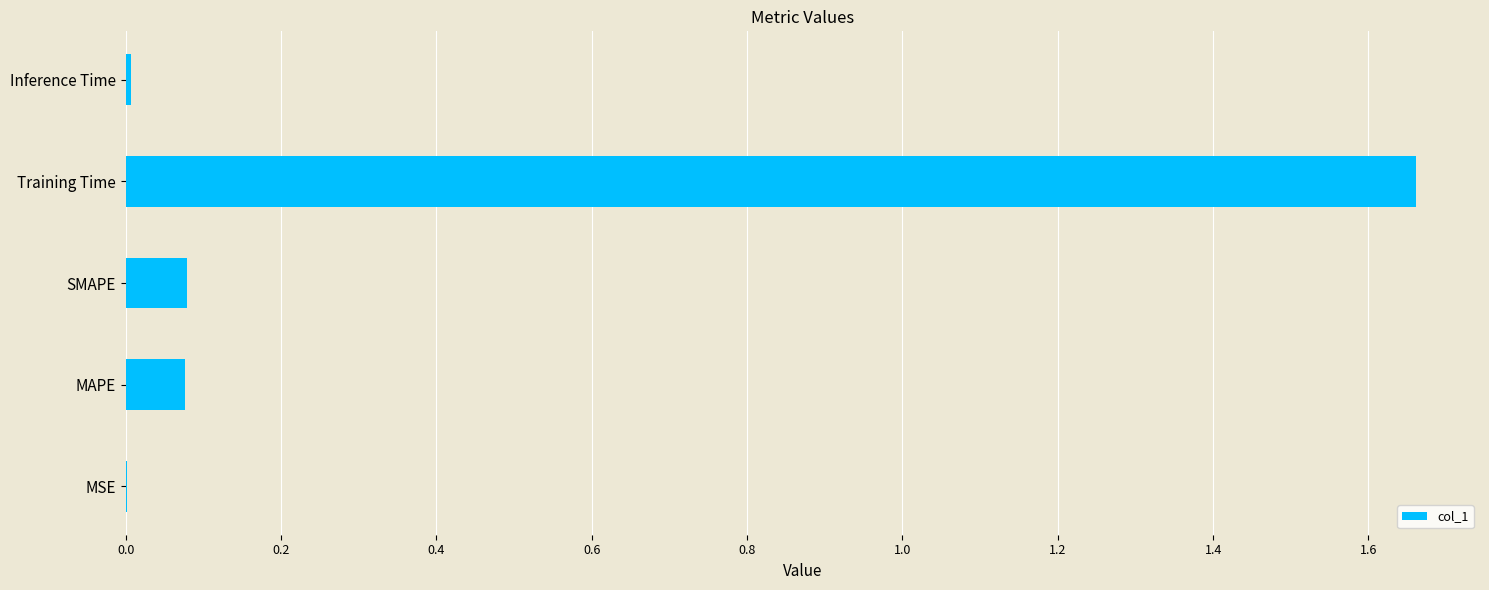

Which has a higher value, MAPE or MSE?

MAPE